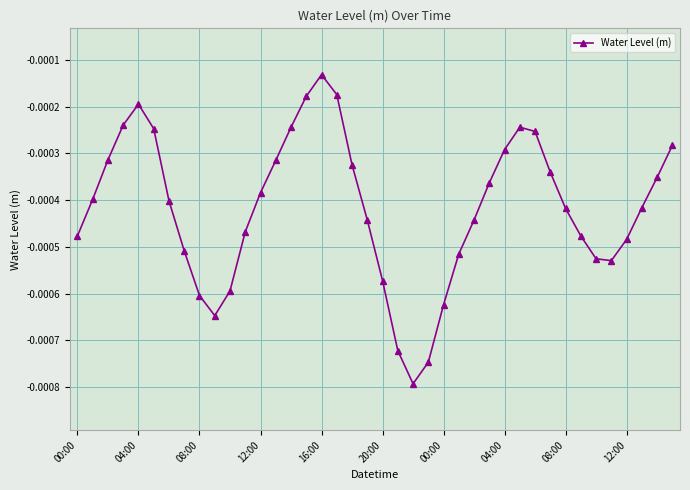

How many points are lower than both their immediate neighbors (excluding endpoints)?

3